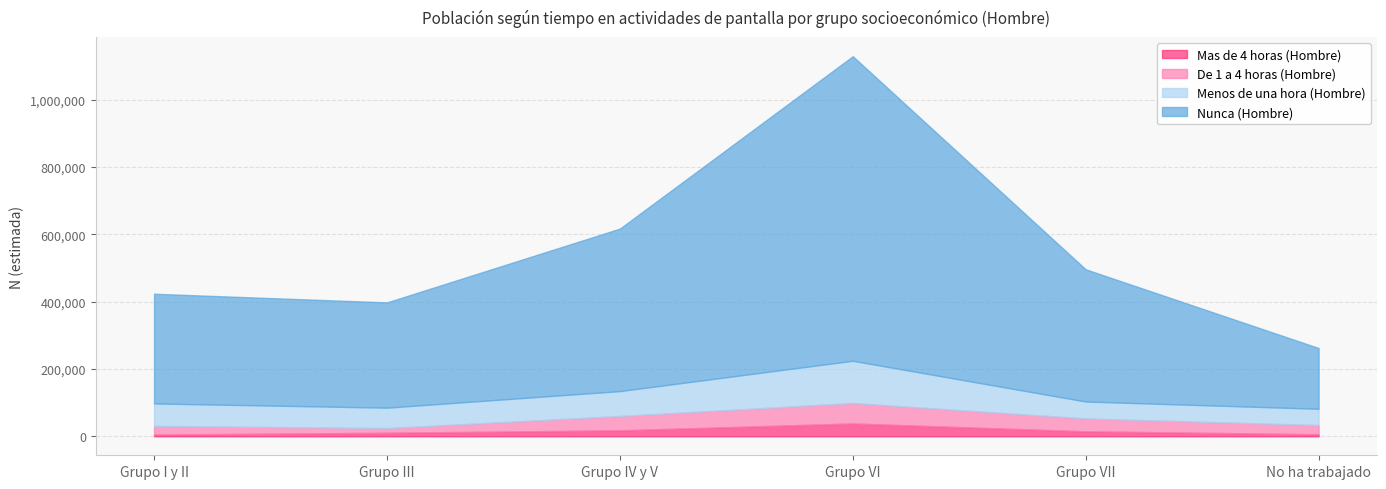

At which category does the chart reach its minimum across all series?

Grupo I y II